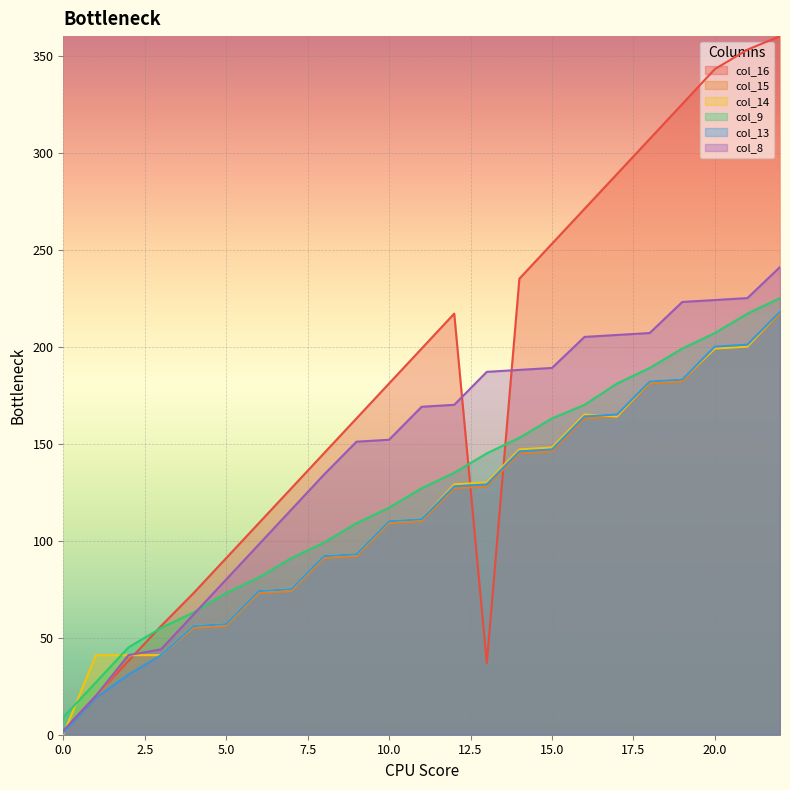

Which category has the highest value in the col_8 series?

22